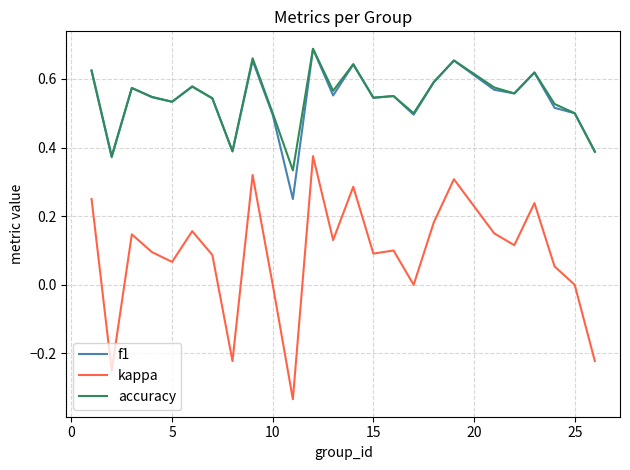

Which series has the largest range (max minus min)?

kappa